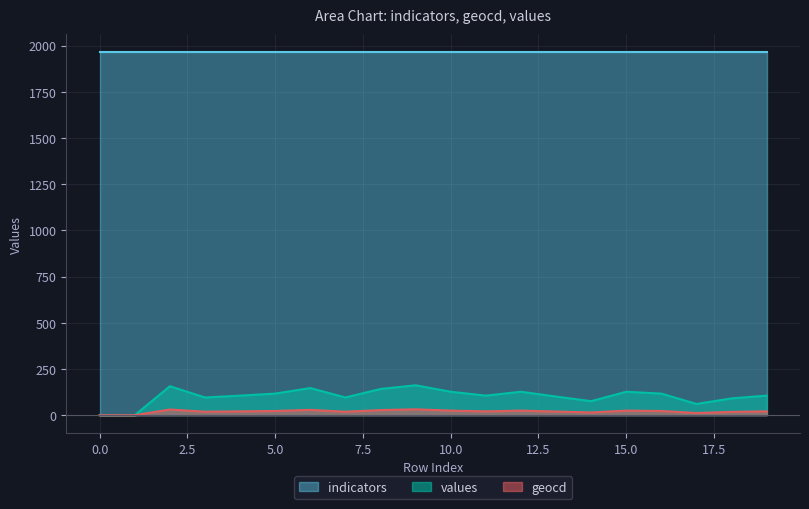

In geocd, how many points are higher than both neighbors (excluding endpoints)?

5